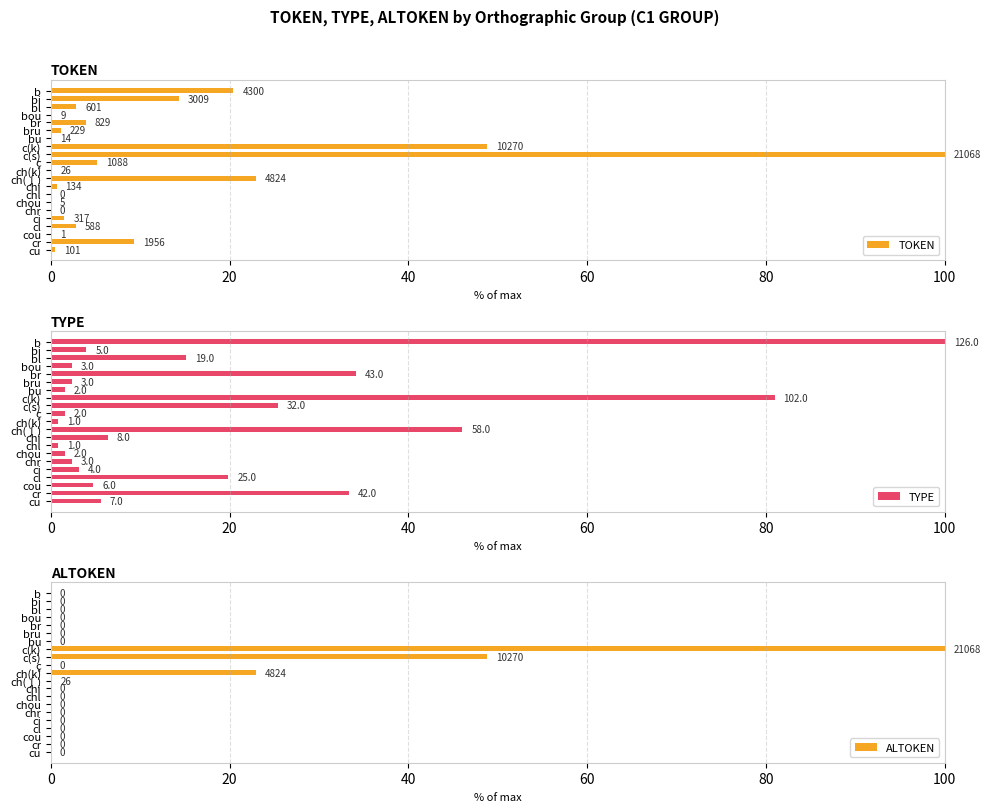

At how many categories does at least one series exceed 25?

6